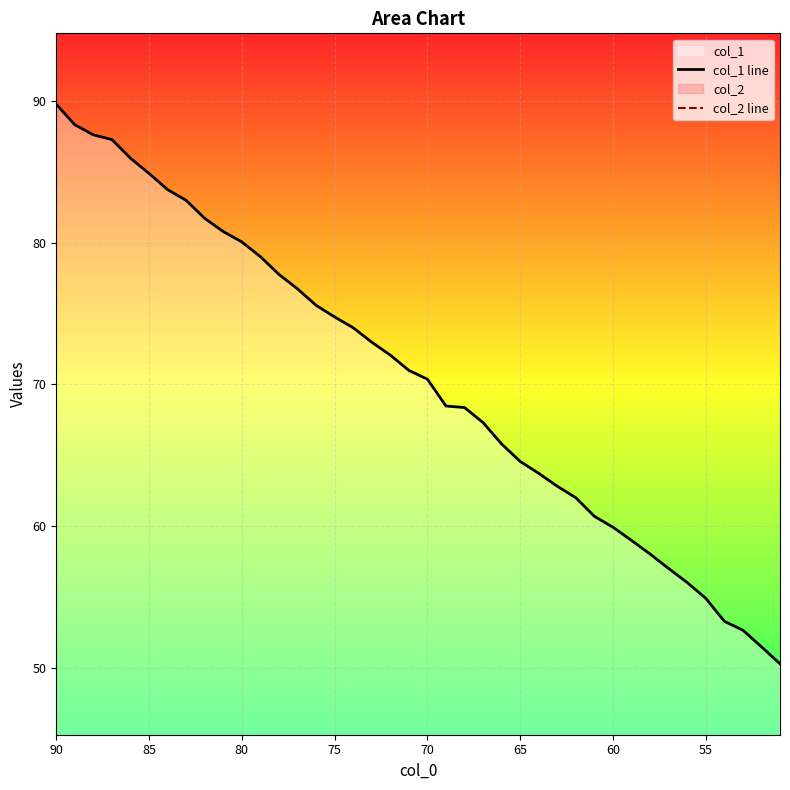

Which series has the widest spread of values?

col_1 line